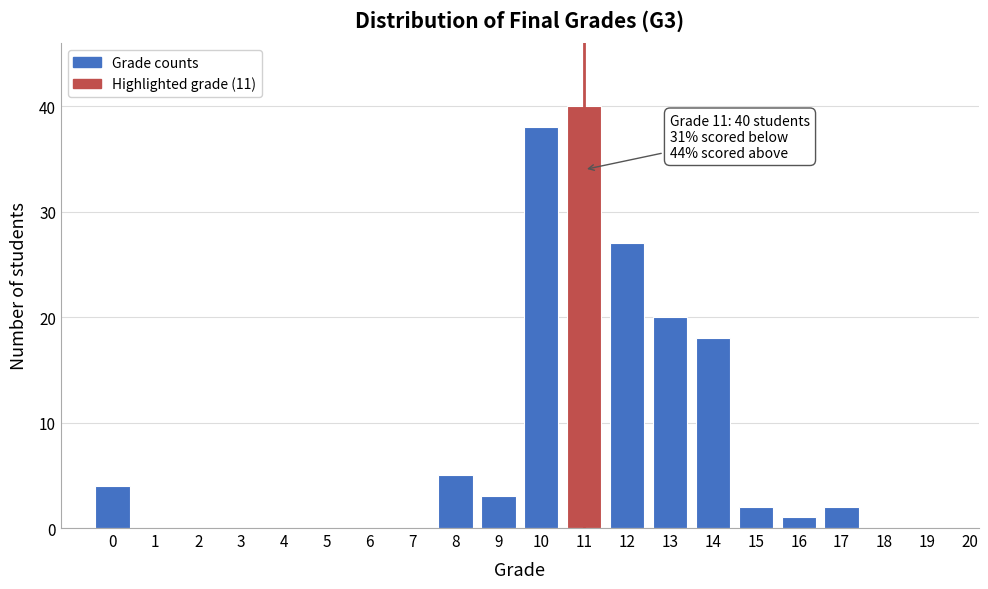

Reading left to right, extract all data points from this chart.

0=4	1=0	2=0	3=0	4=0	5=0	6=0	7=0	8=5	9=3	10=38	11=40	12=27	13=20	14=18	15=2	16=1	17=2	18=0	19=0	20=0